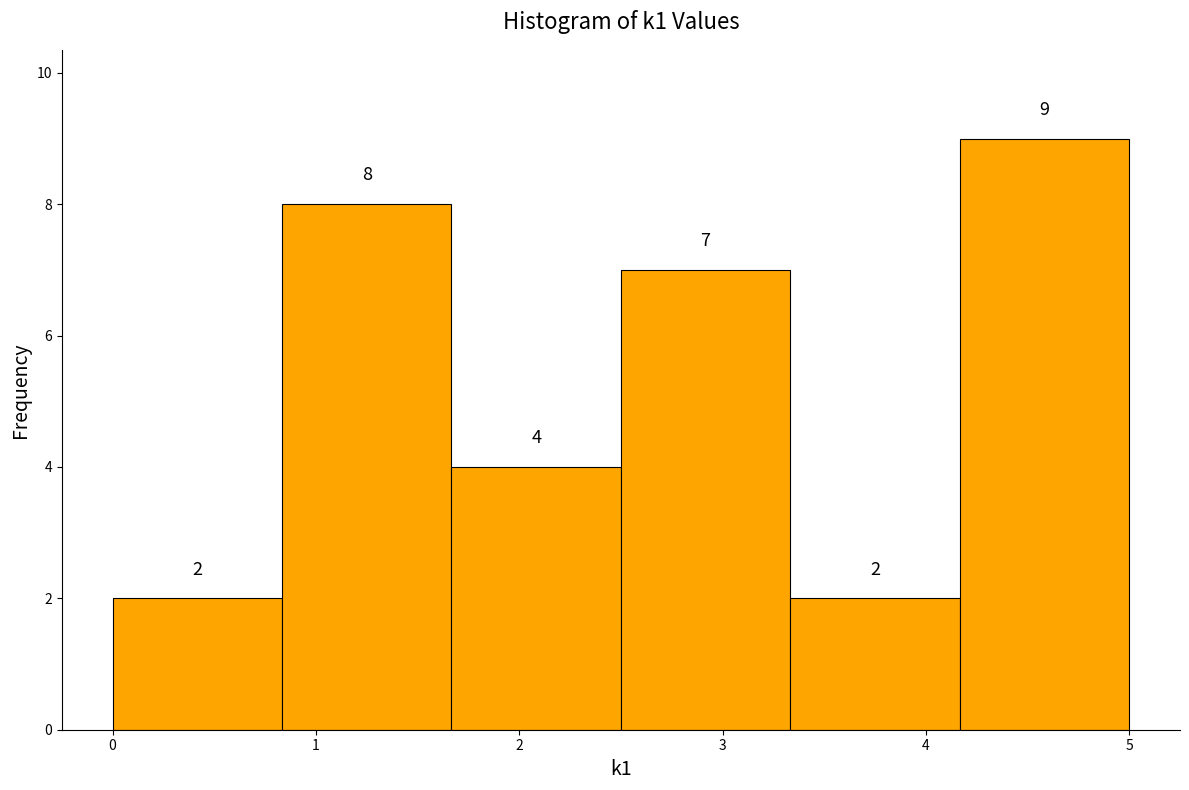

What is the height of the bar covering 0.8 to 1.7 on the x-axis? The bar edges are not printed on the chart, so give them approximately, as read against the axis.

8